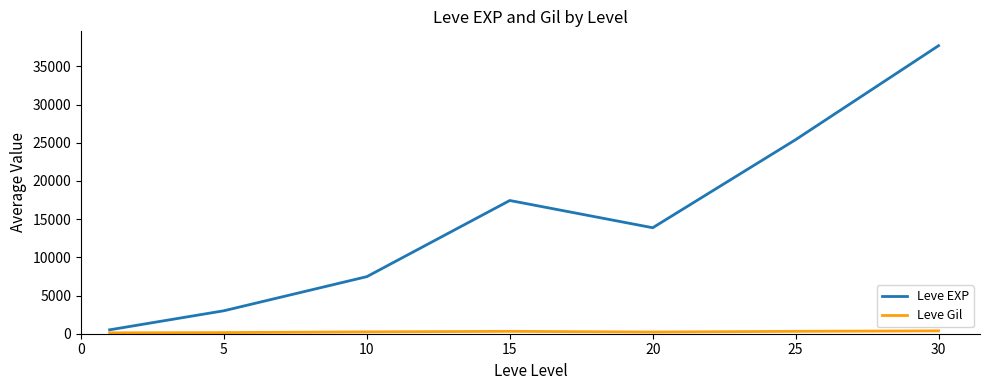

Which series has the largest range (max minus min)?

Leve EXP